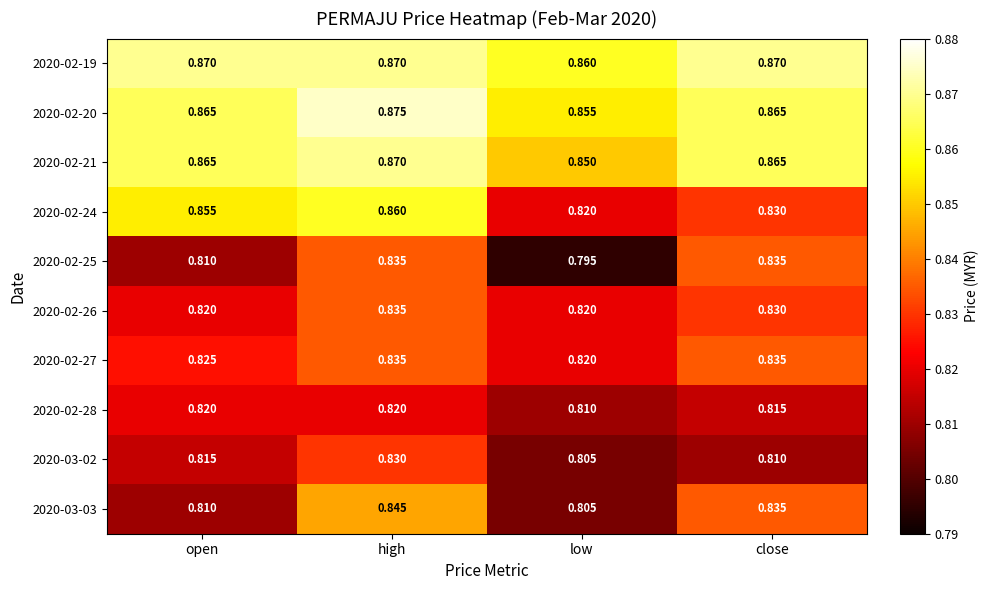

Is the value of 2020-03-03 at low greater than the value of 2020-02-20 at open?

No